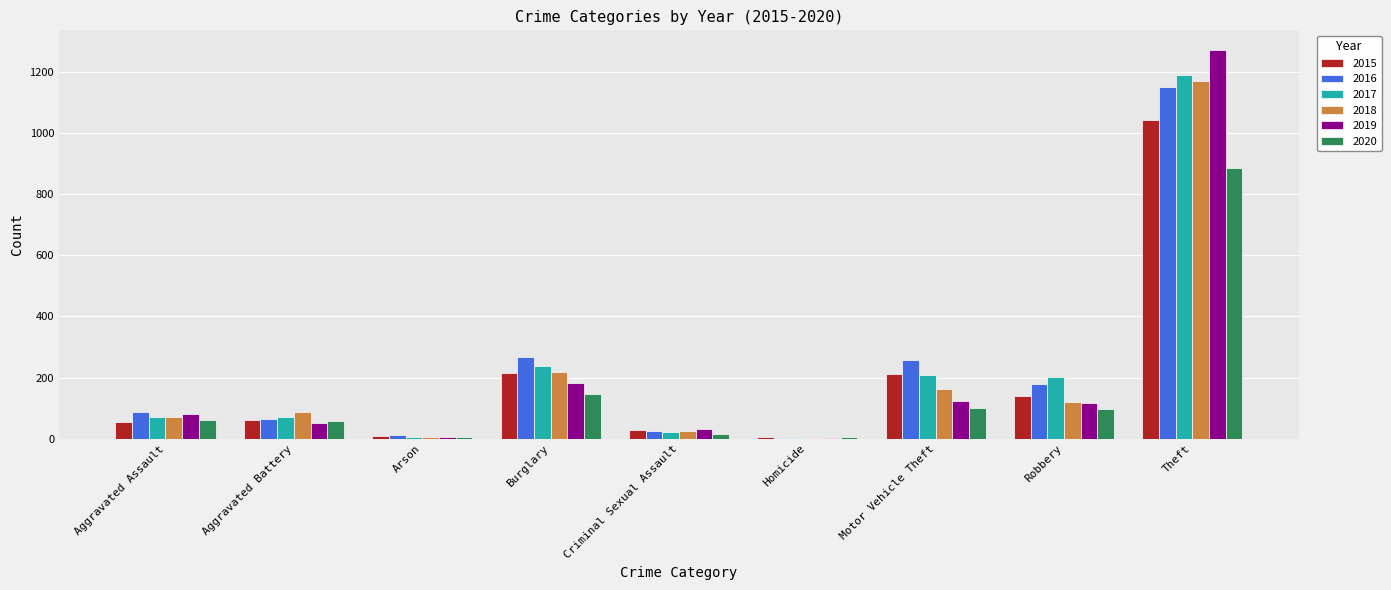

Is it true that 2019 equals 176 at Motor Vehicle Theft?

False